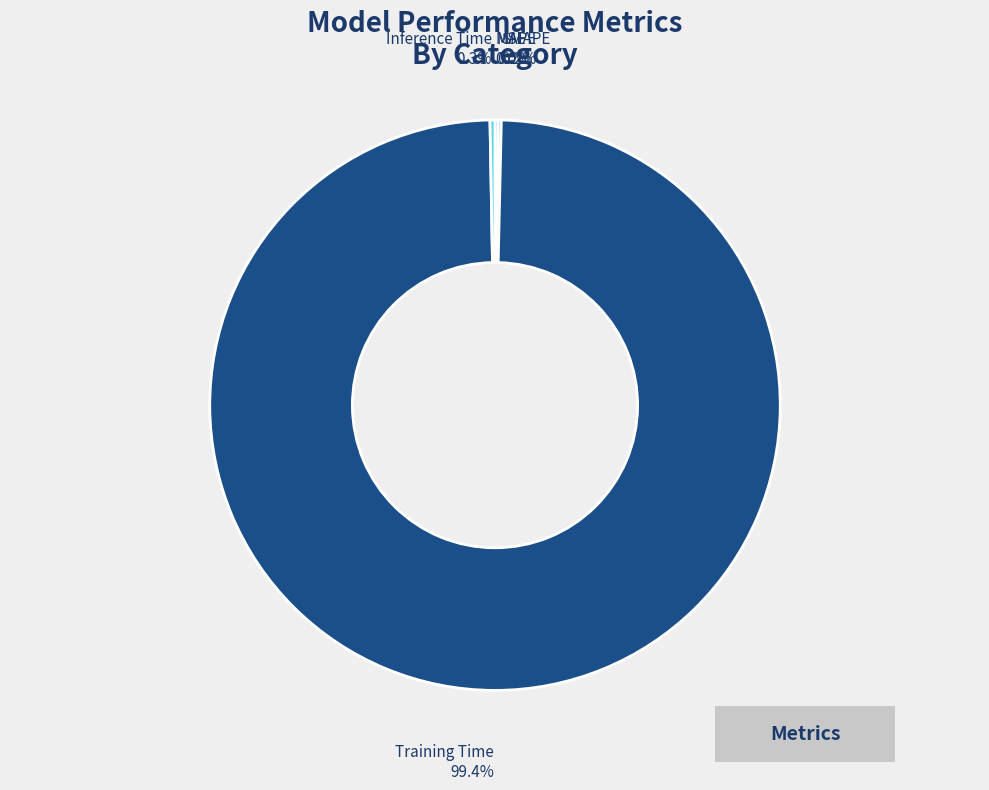

Which category accounts for the majority?

Training Time